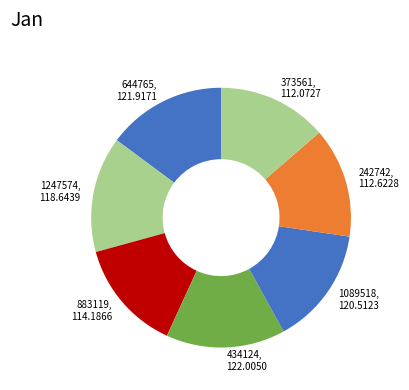

Do 1089518 and 1247574 together represent more than half of the pie?

No